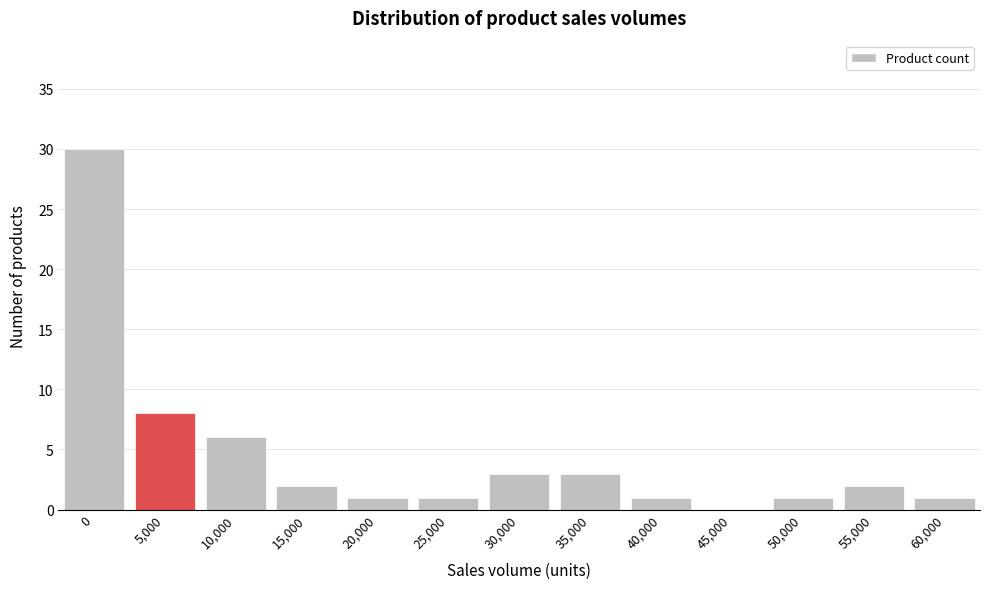

Reading right to left, transcribe all the data shown in this chart.

60,000=1	55,000=2	50,000=1	45,000=0	40,000=1	35,000=3	30,000=3	25,000=1	20,000=1	15,000=2	10,000=6	5,000=8	0=30